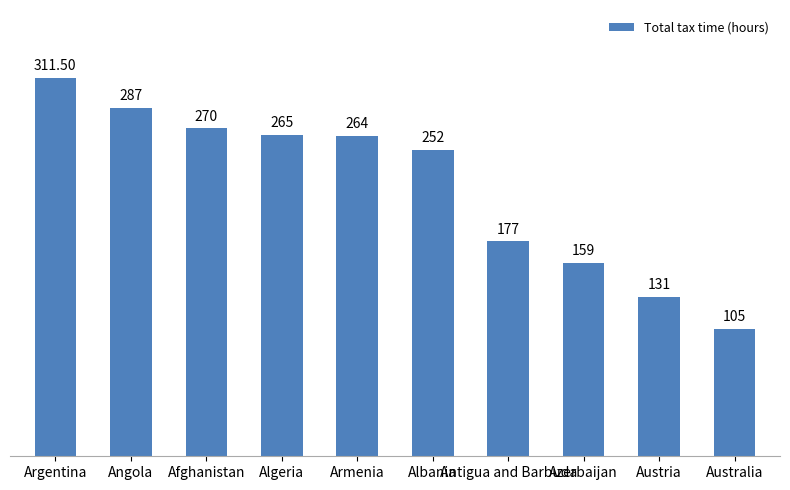

At which label is the value closest to 208?

Antigua and Barbuda